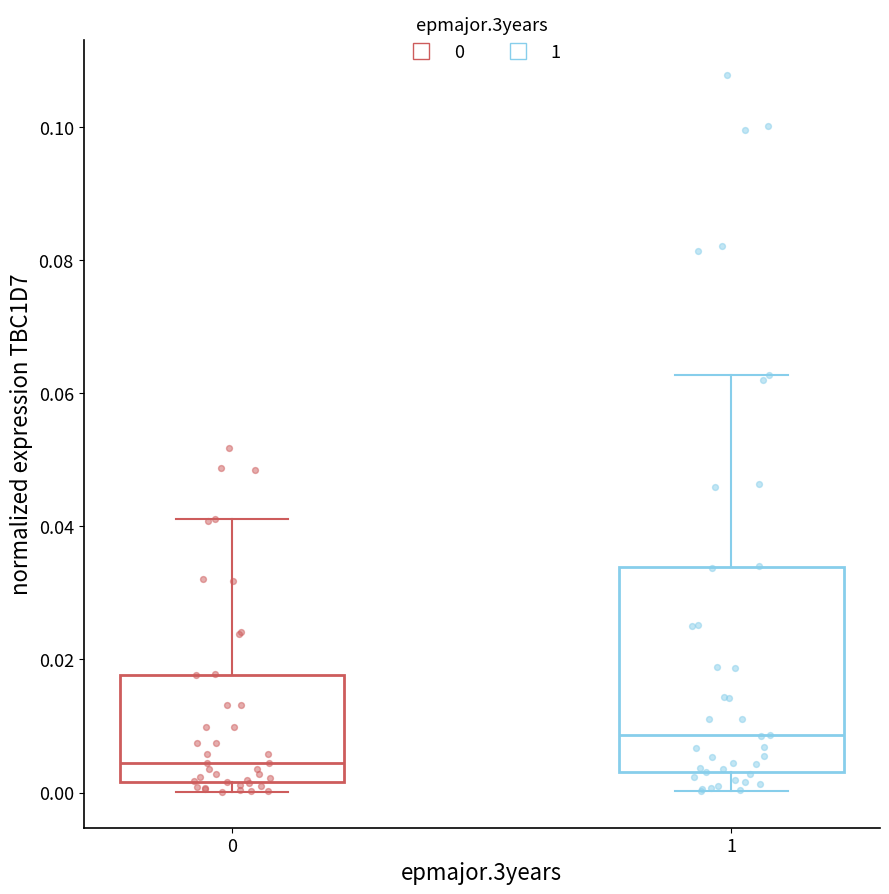

Where is the lower edge of the box at x = 1 on the y-axis? The values are not printed on the chart, so give them approximately, as read against the axis.

0.004